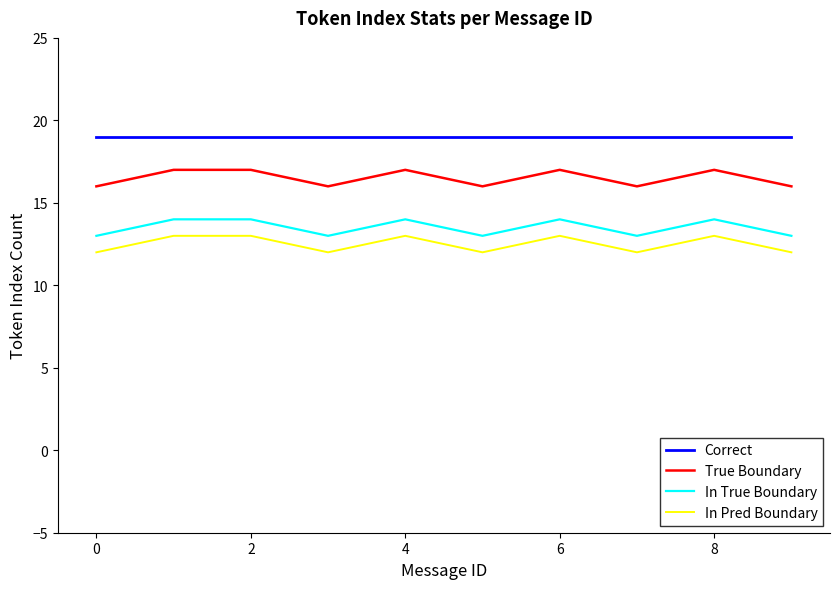

What is the maximum value shown in the chart?

19